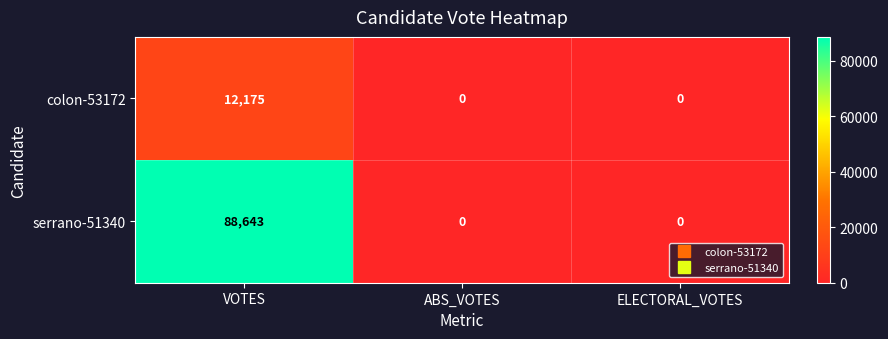

Reading left to right, extract all data points from this chart.

colon-53172: VOTES=12175	ABS_VOTES=0	ELECTORAL_VOTES=0
serrano-51340: VOTES=88643	ABS_VOTES=0	ELECTORAL_VOTES=0